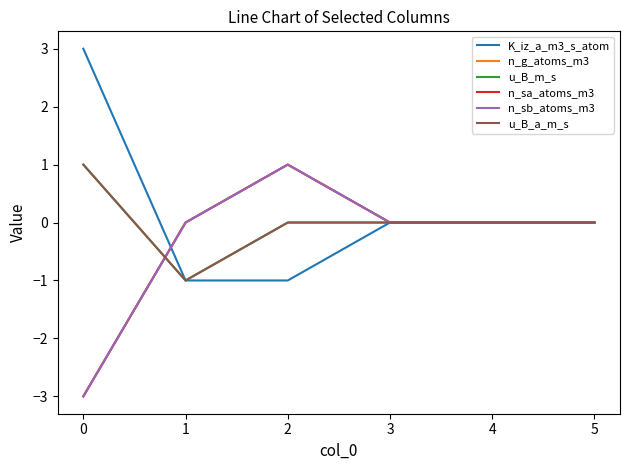

Which series ends up on top after the final intersection of n_sa_atoms_m3 and u_B_m_s?

n_sa_atoms_m3